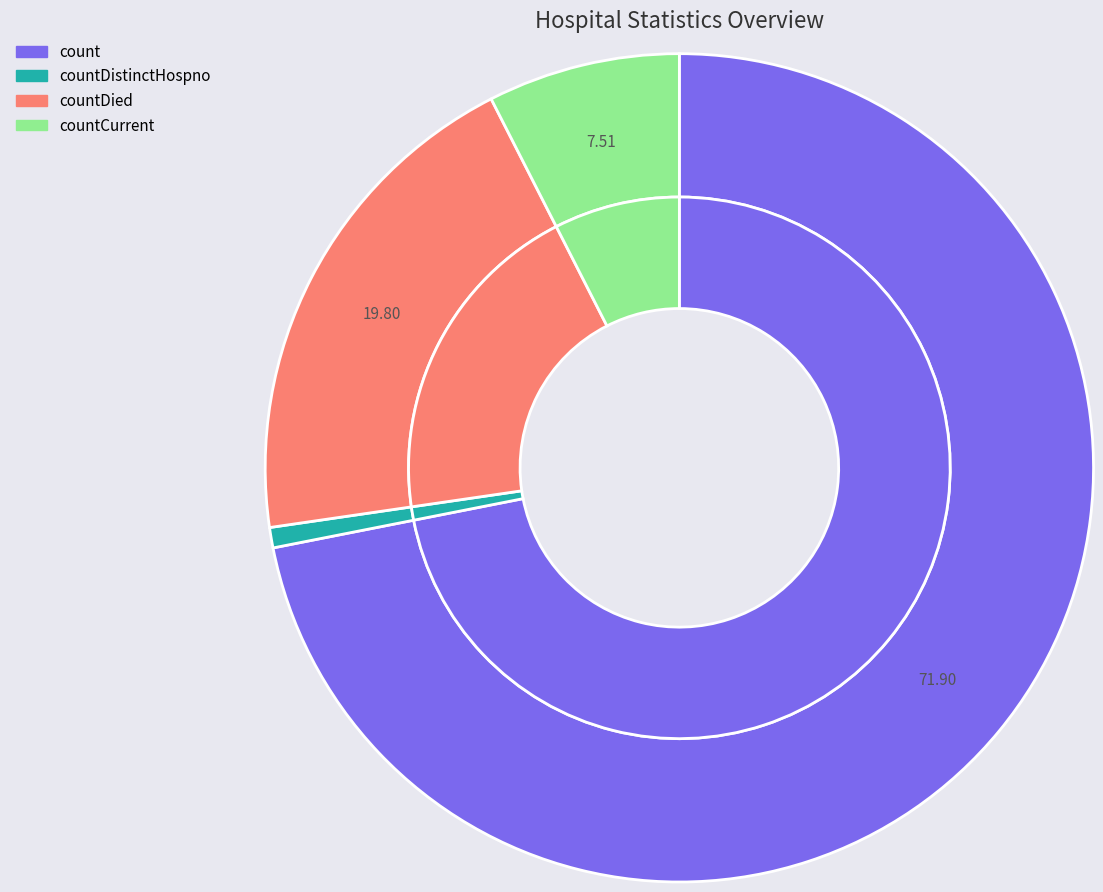

Which slice represents more than half of the pie?

count